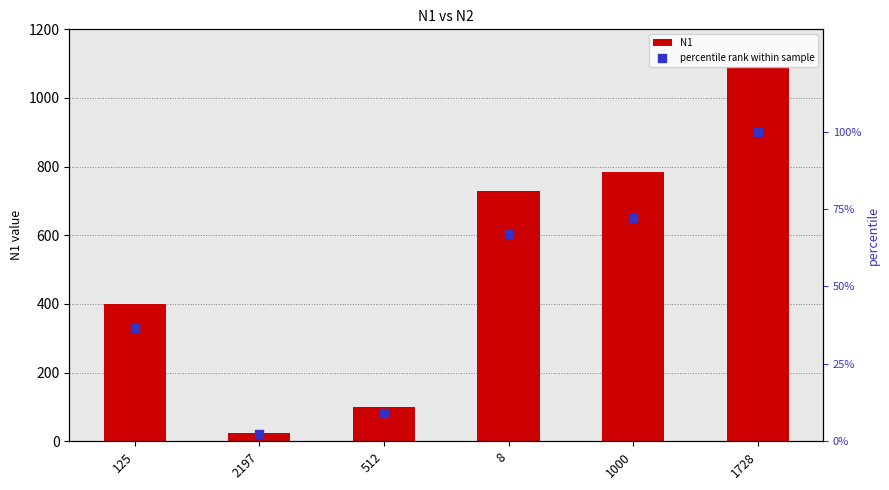

At which category is the sum across all series the highest?

1728